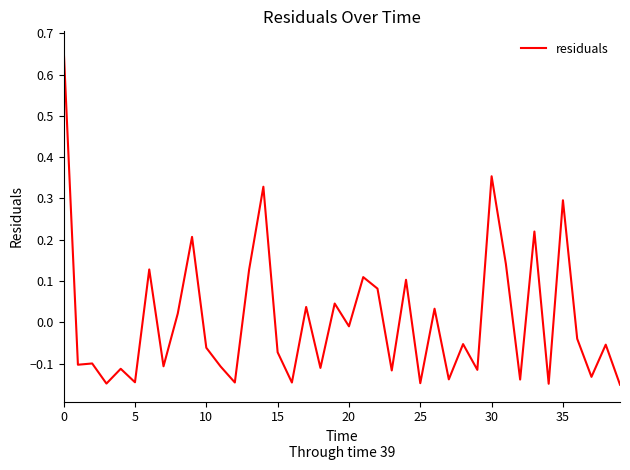

Does the chart display data point markers on the line(s)?

No